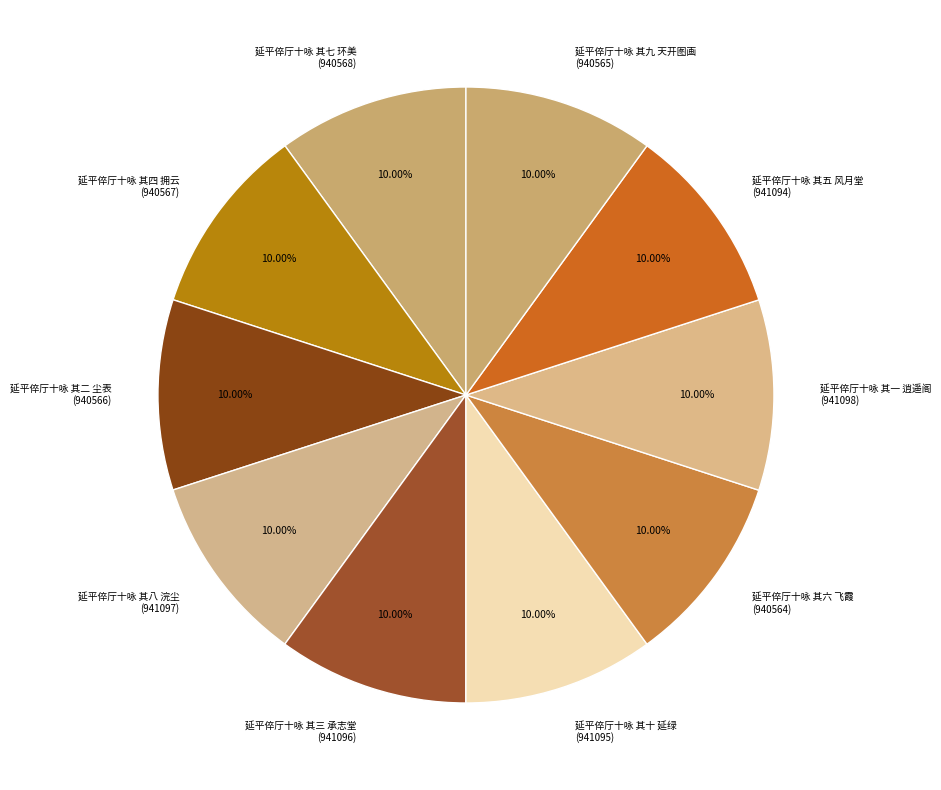

Count the number of slices in the pie.

10